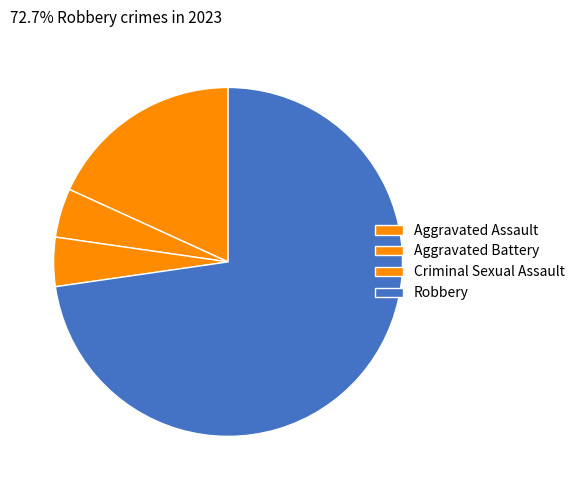

How many segments does this pie chart have?

4